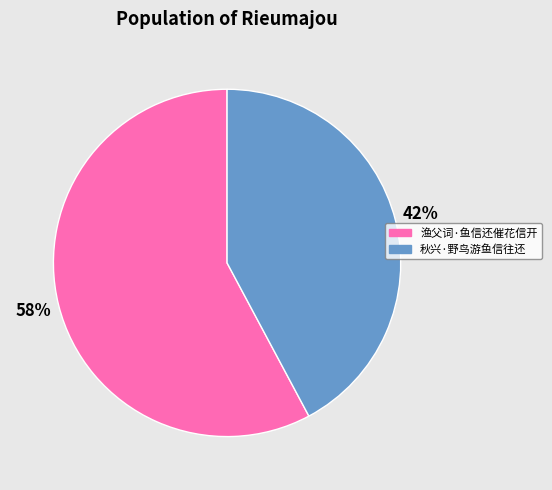

What percentage is the 秋兴·野鸟游鱼信往还 slice, to the nearest percent?

42%